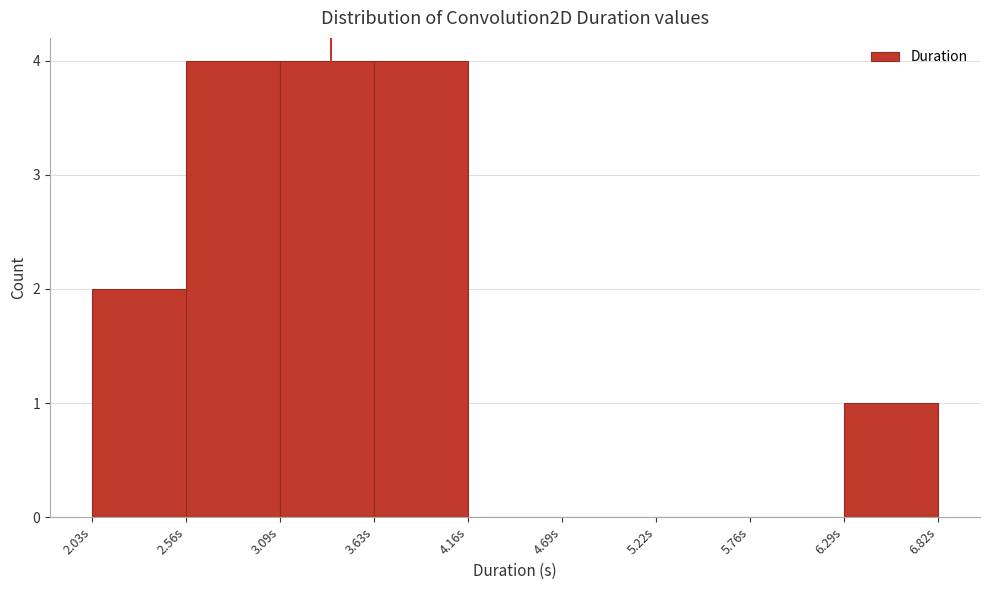

Reading left to right, transcribe this chart: for each bar, give the range it covers on the x-axis and its height. Neither the bar edges nor the heights are printed on the chart, so give them approximately, as read against the axes.

2.0 to 2.6: 2
2.6 to 3.1: 4
3.1 to 3.6: 4
3.6 to 4.2: 4
4.2 to 4.7: 0
4.7 to 5.2: 0
5.2 to 5.8: 0
5.8 to 6.3: 0
6.3 to 6.8: 1